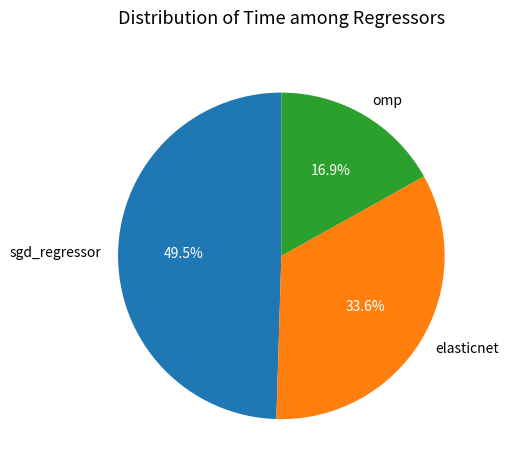

Is there any slice that represents more than half of the pie?

No